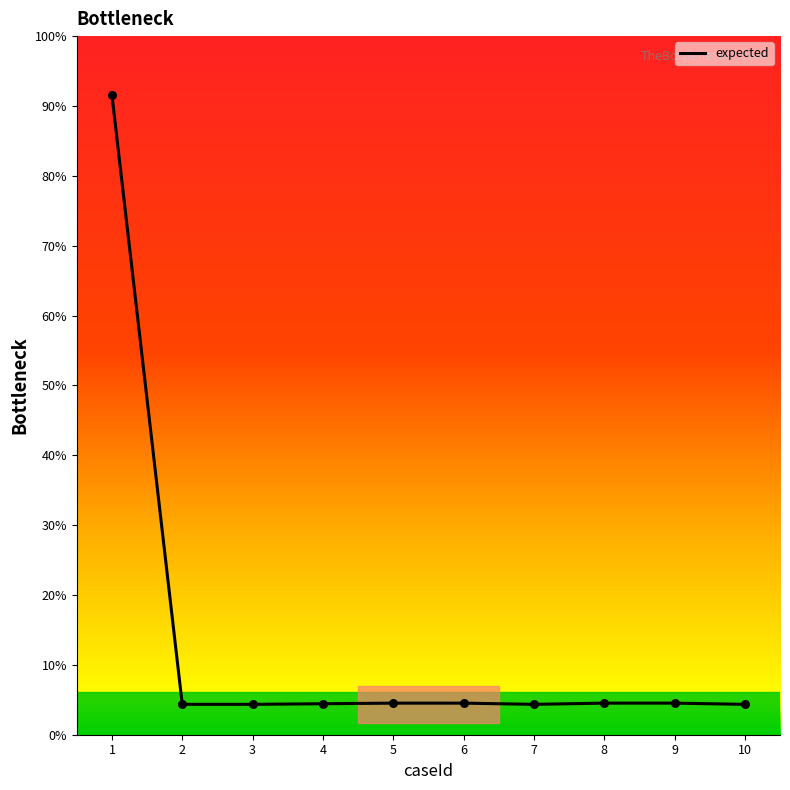

What is the ratio of the value at 5 to the value at 8?

1.0